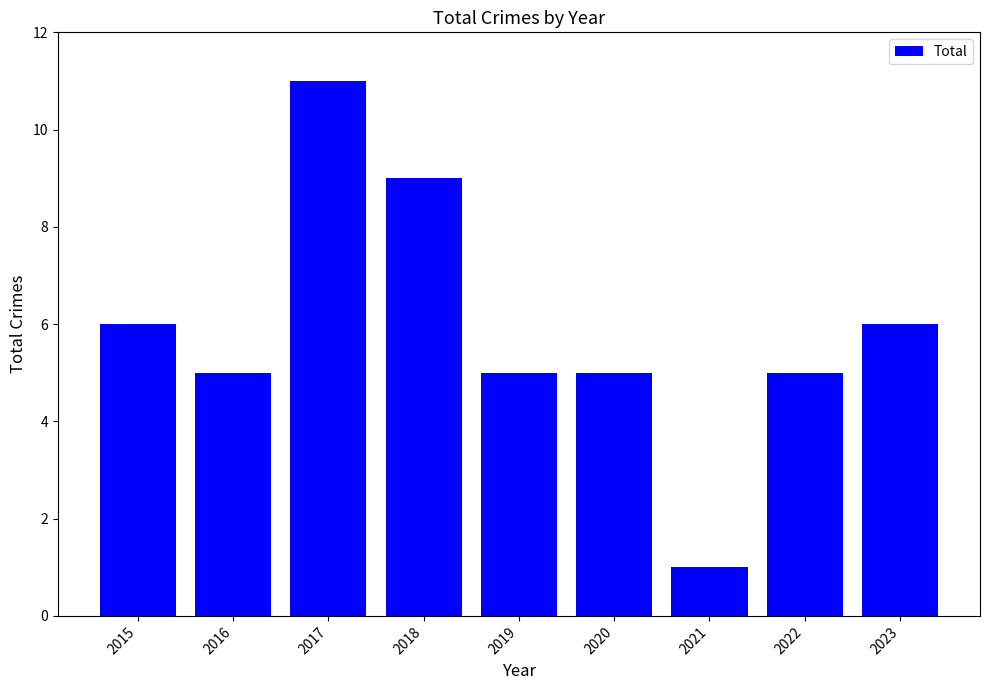

Approximately how many times larger is the value at 2015 compared to 2016?

1.2